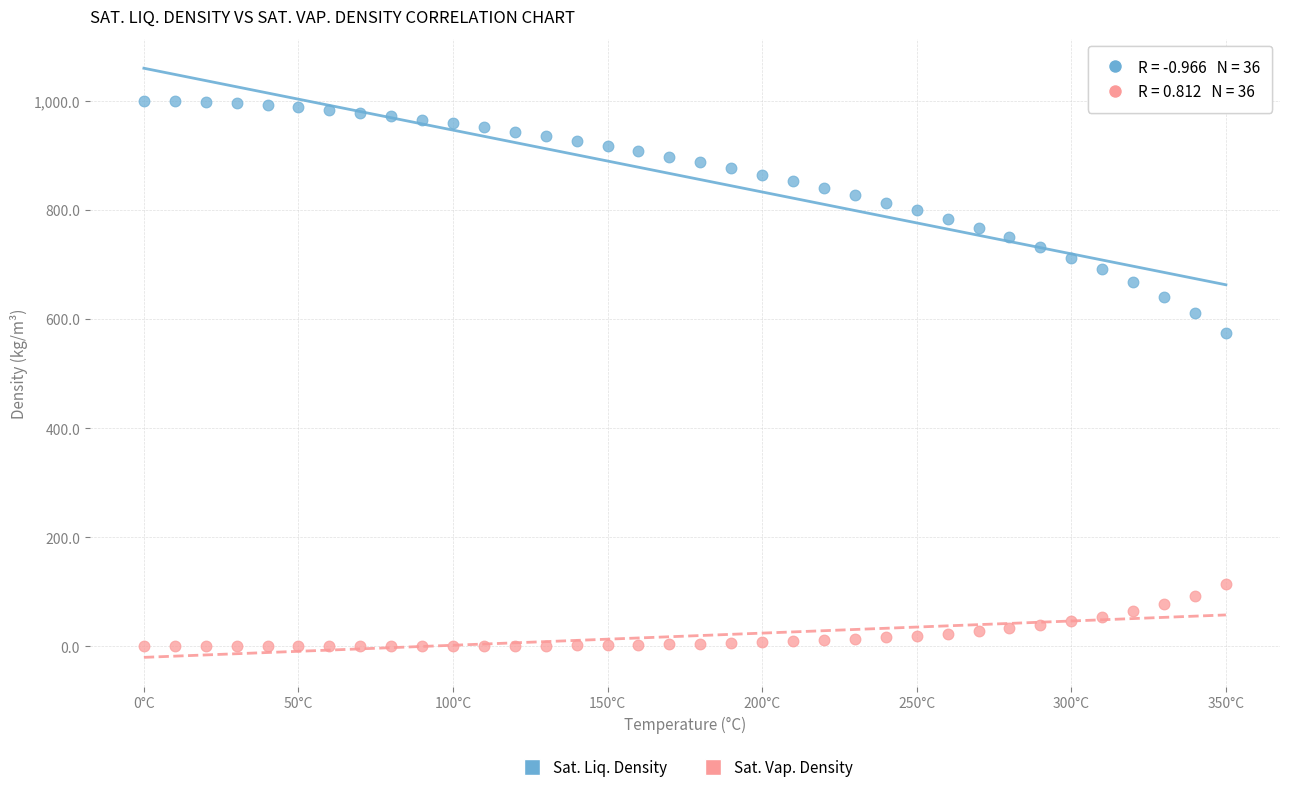

Which series contains the lowest Y value?

Sat. Vap. Density